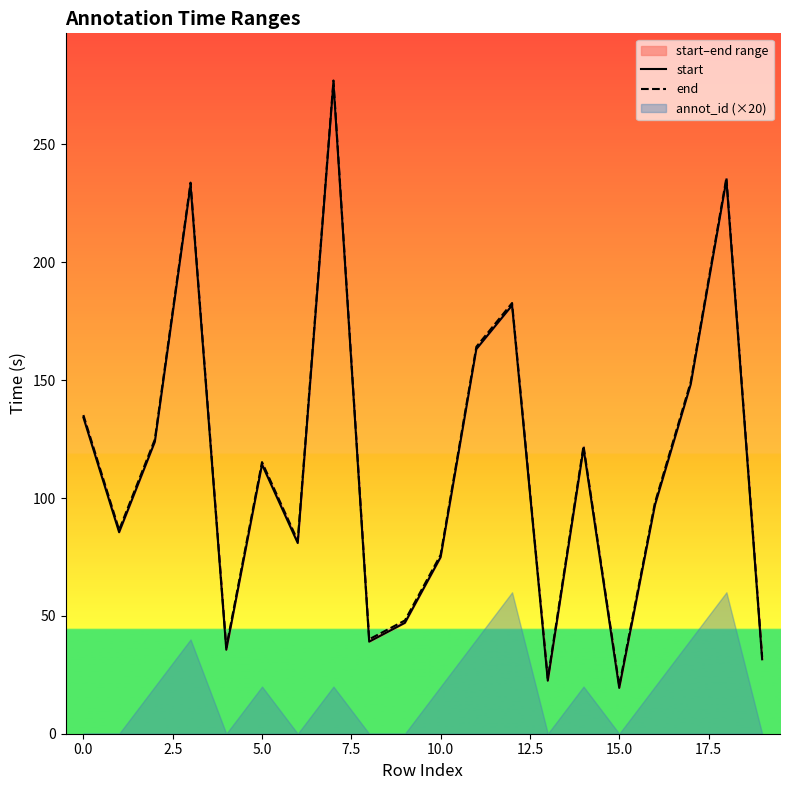

In start, how many points are higher than both neighbors (excluding endpoints)?

6